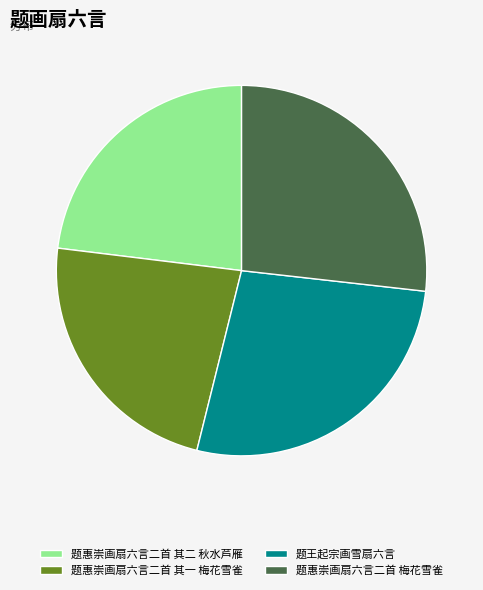

Between 题惠崇画扇六言二首 梅花雪雀 and 题惠崇画扇六言二首 其一 梅花雪雀, which is larger?

题惠崇画扇六言二首 梅花雪雀